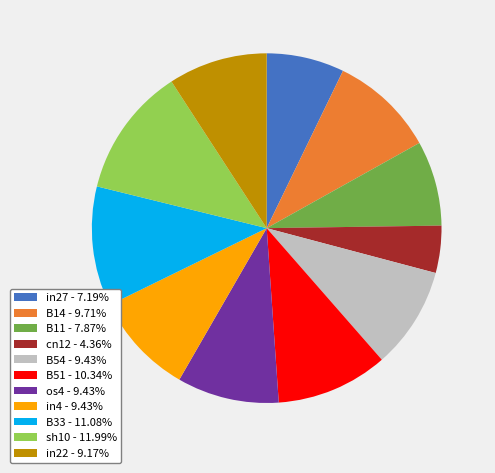

Does any single category account for the majority?

No